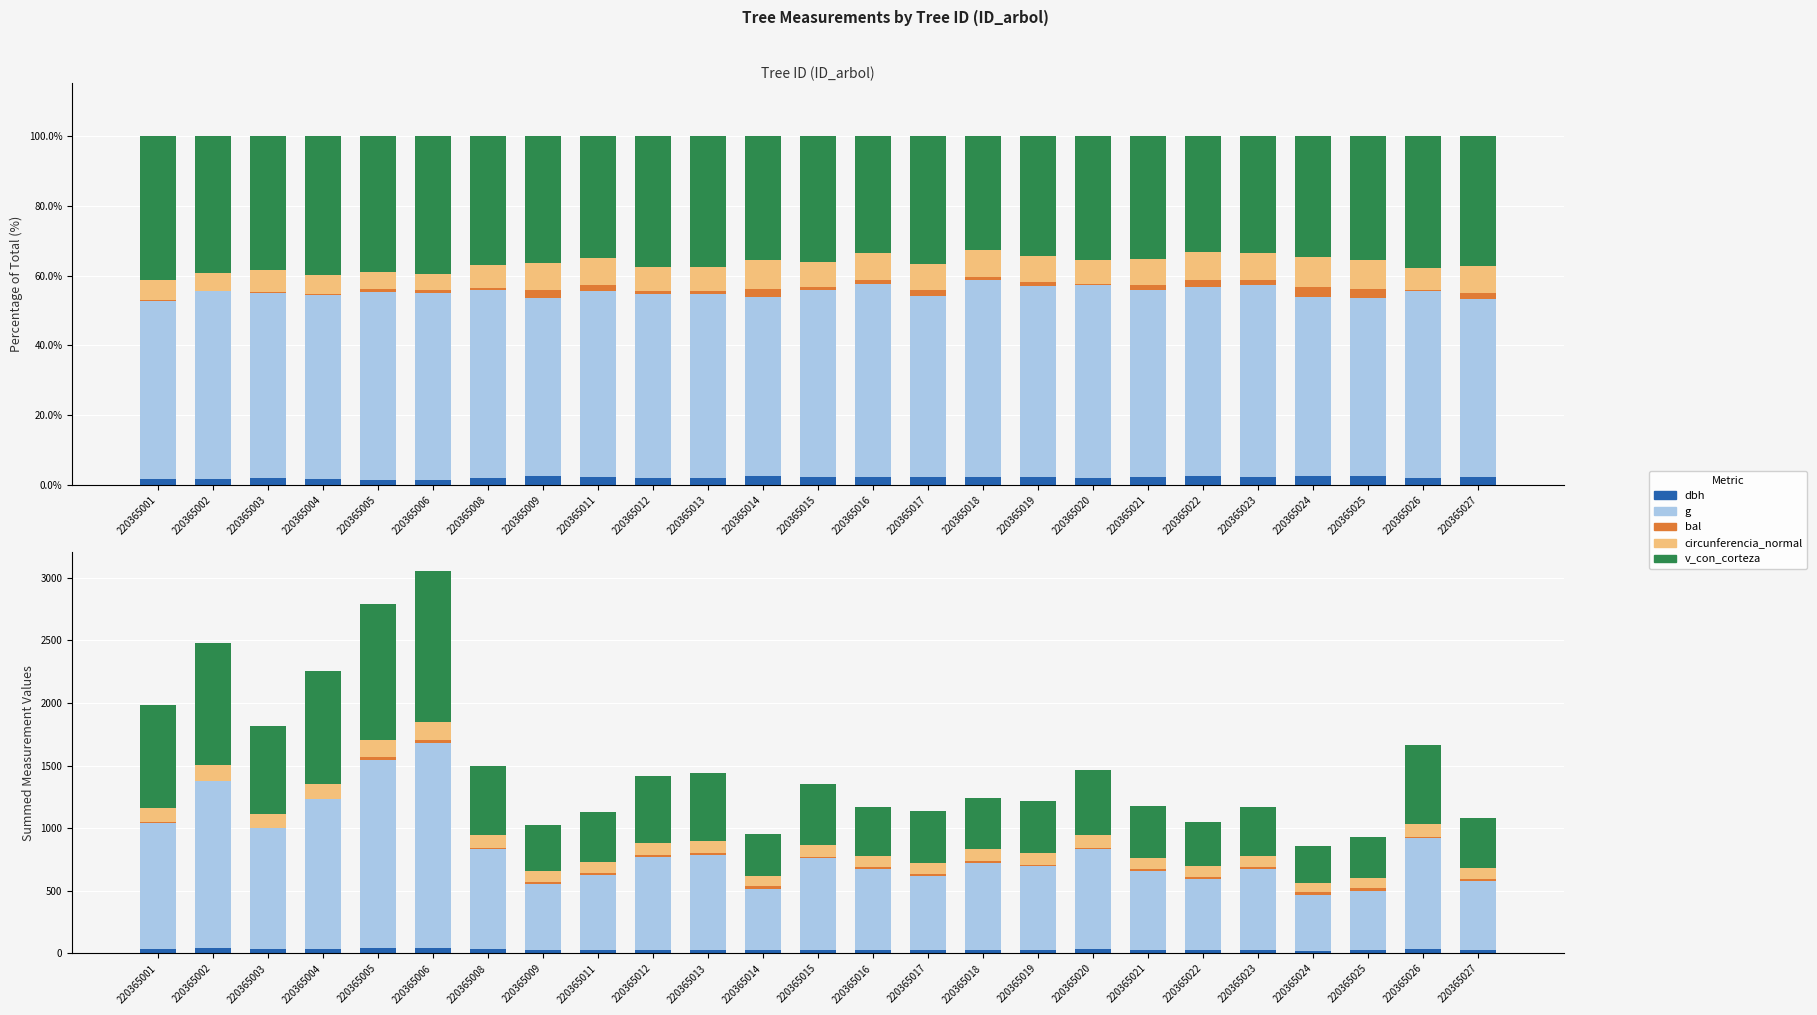

Which label corresponds to the largest value in the chart?

220365006